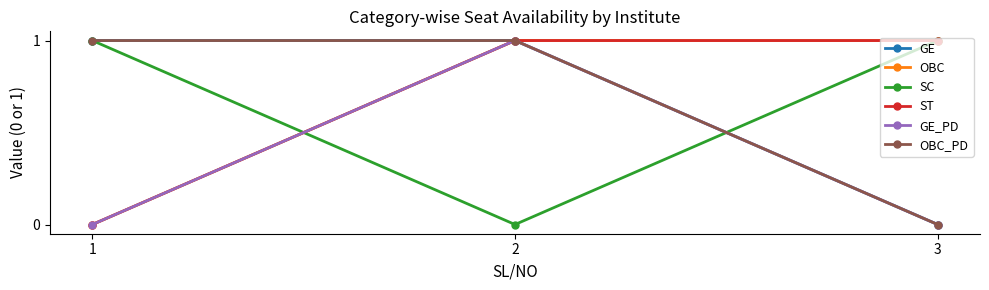

List the labels in order of OBC value, largest first.

2, 3, 1